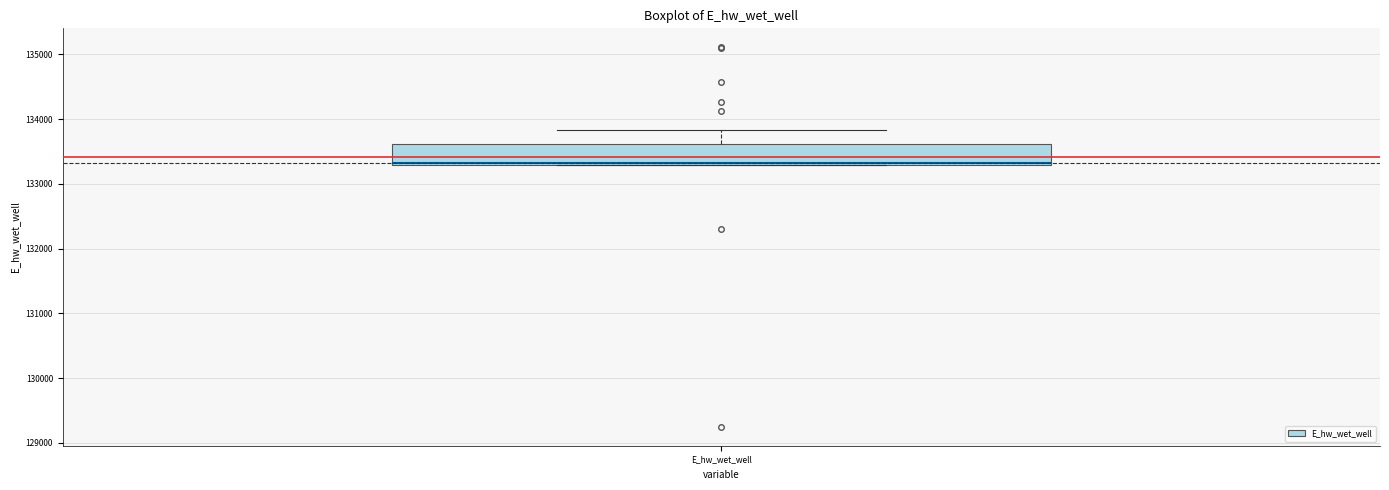

Read this box plot against the y-axis: the position of the median line, the range covered by the box, and the ends of both whiskers. The values are not printed on the chart, so give them approximately, as read against the axis.

median 133300, box 133300 to 133600, whiskers 133300 to 133800